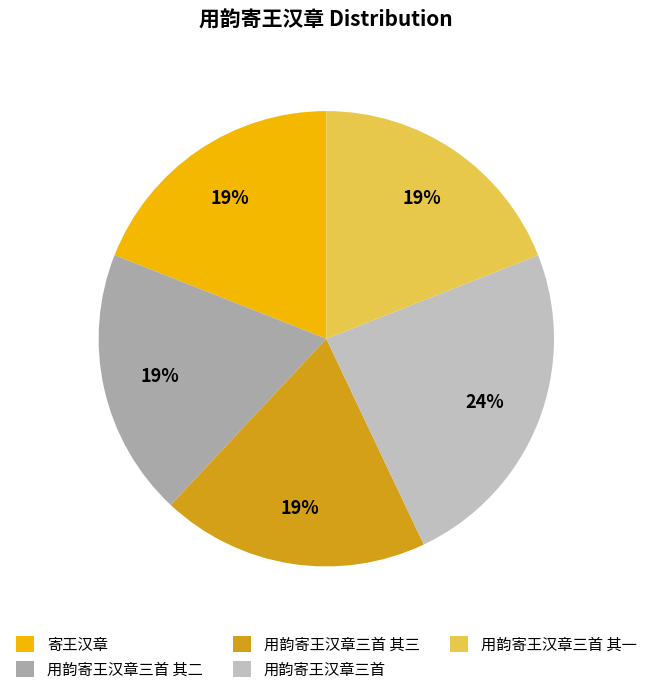

How many segments does this pie chart have?

5